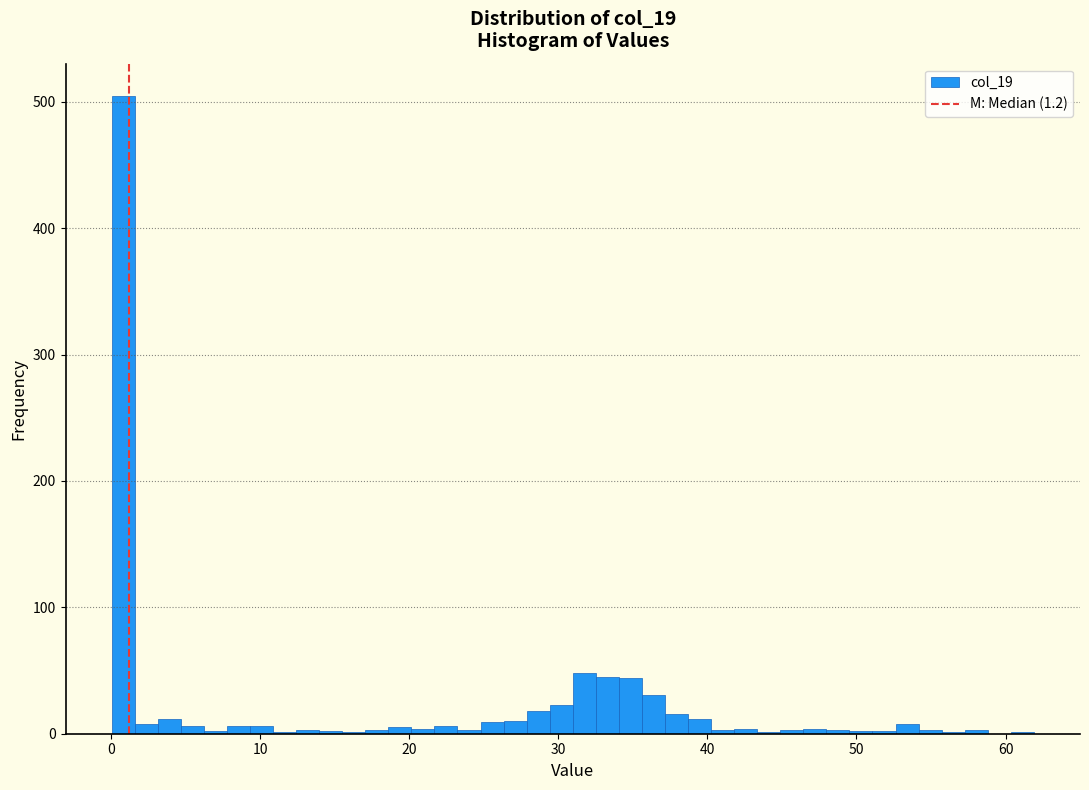

Around what value on the x-axis is the tallest bar? Give the approximate position of its centre, as read against the axis.

1